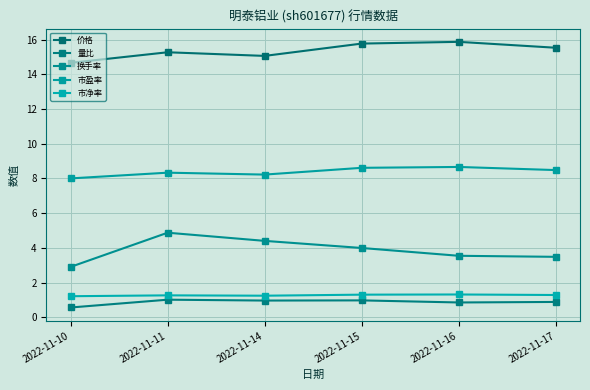

The 市盈率 series shows 8.6 at 2022-11-15. True or false?

True